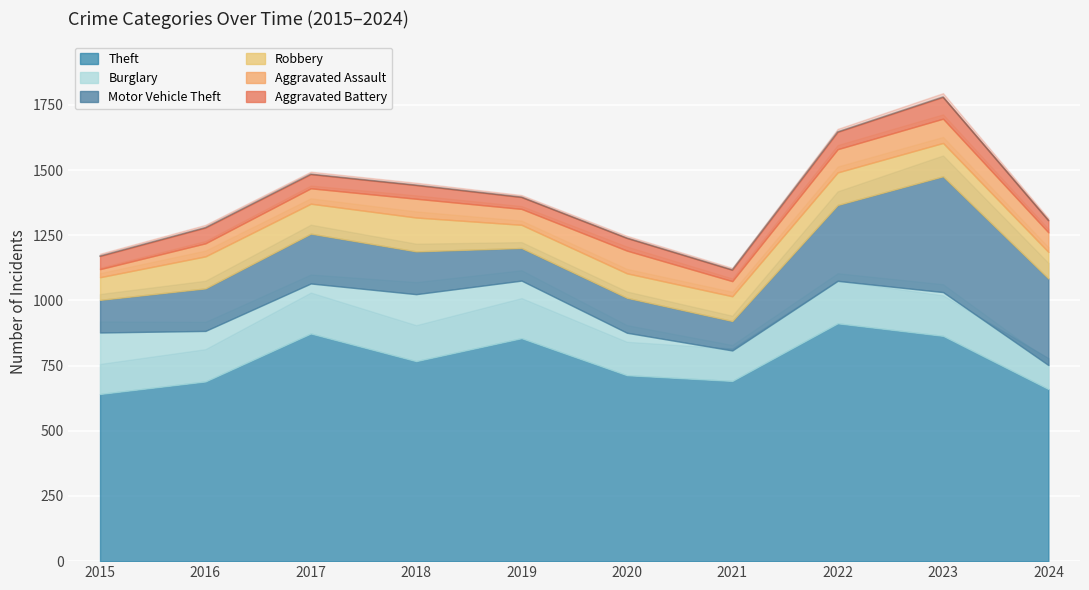

What is the total value across all series at 2024?

1307